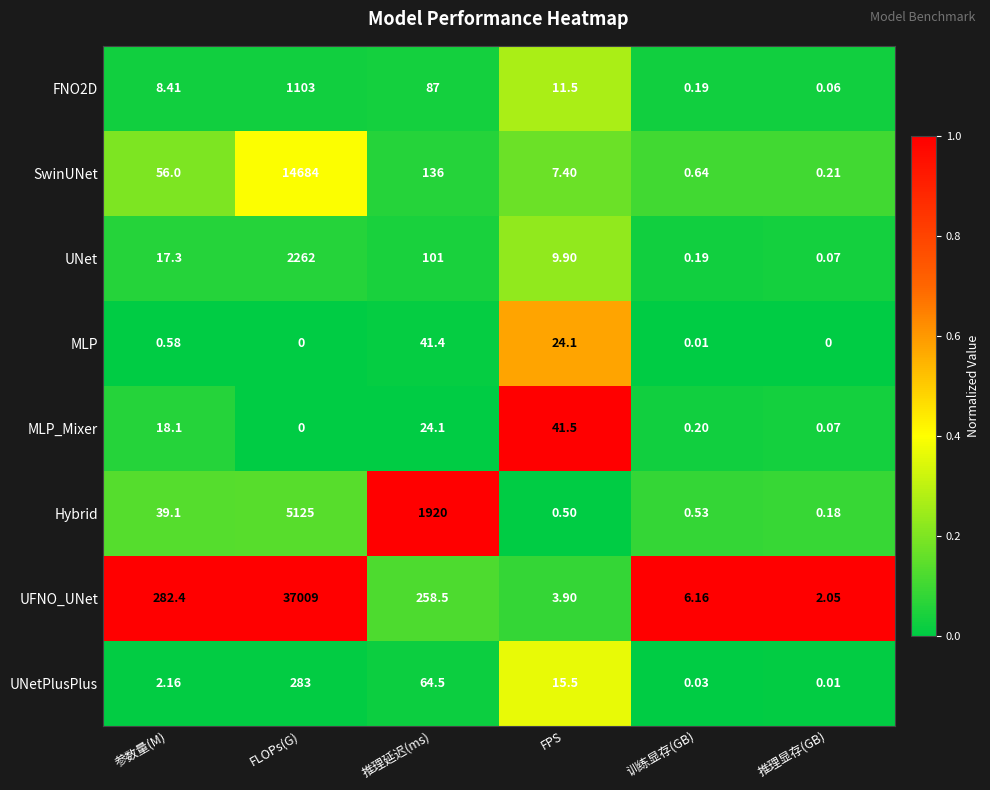

At which label does MLP_Mixer reach its peak?

FPS